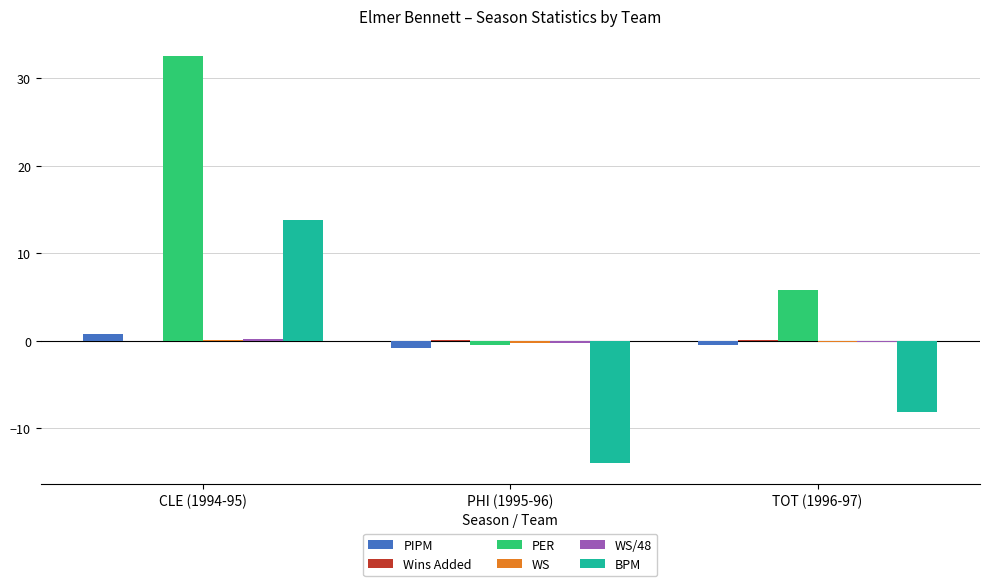

Which category has the highest value across all series?

CLE (1994-95)